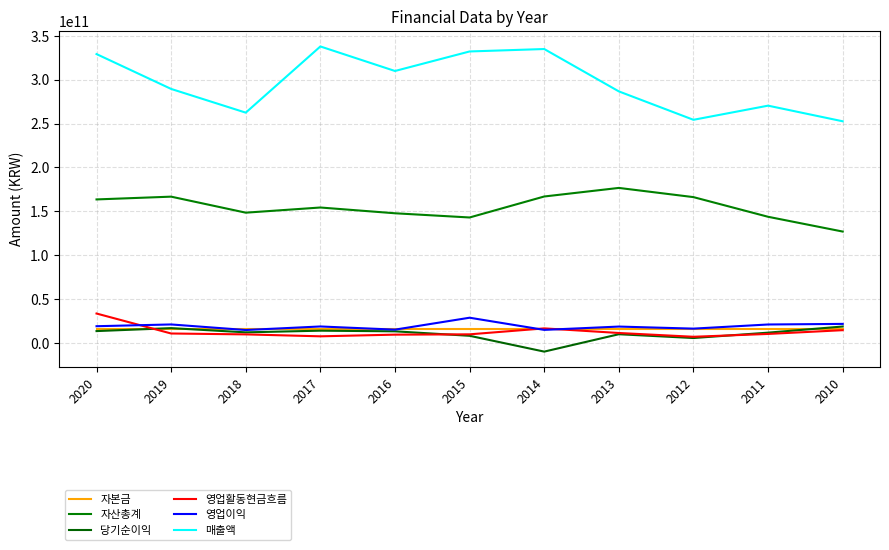

True or false: 당기순이익 and 영업이익 cross at least once.

False